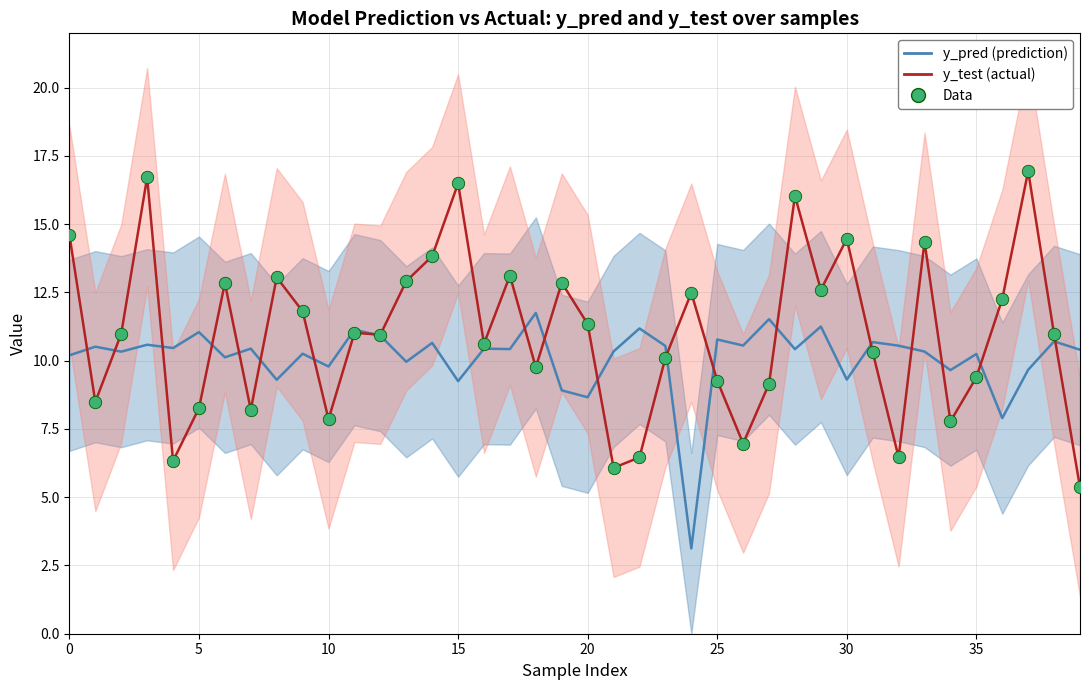

What is the range of Y values (max minus min)?

11.6